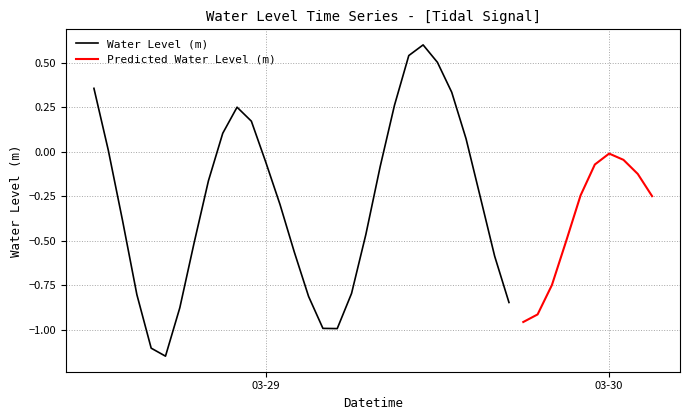

What is the label of the 36th point from the left?

2023-03-29 23:00:00